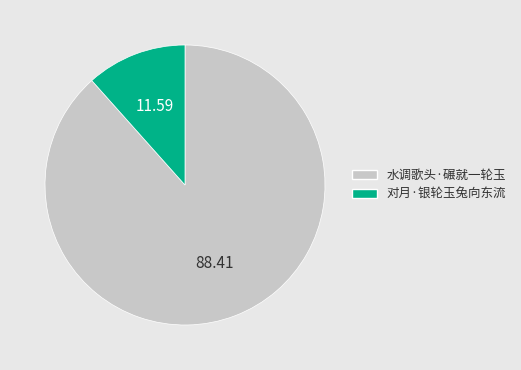

Rank the categories by value from highest to lowest.

水调歌头·碾就一轮玉, 对月·银轮玉兔向东流